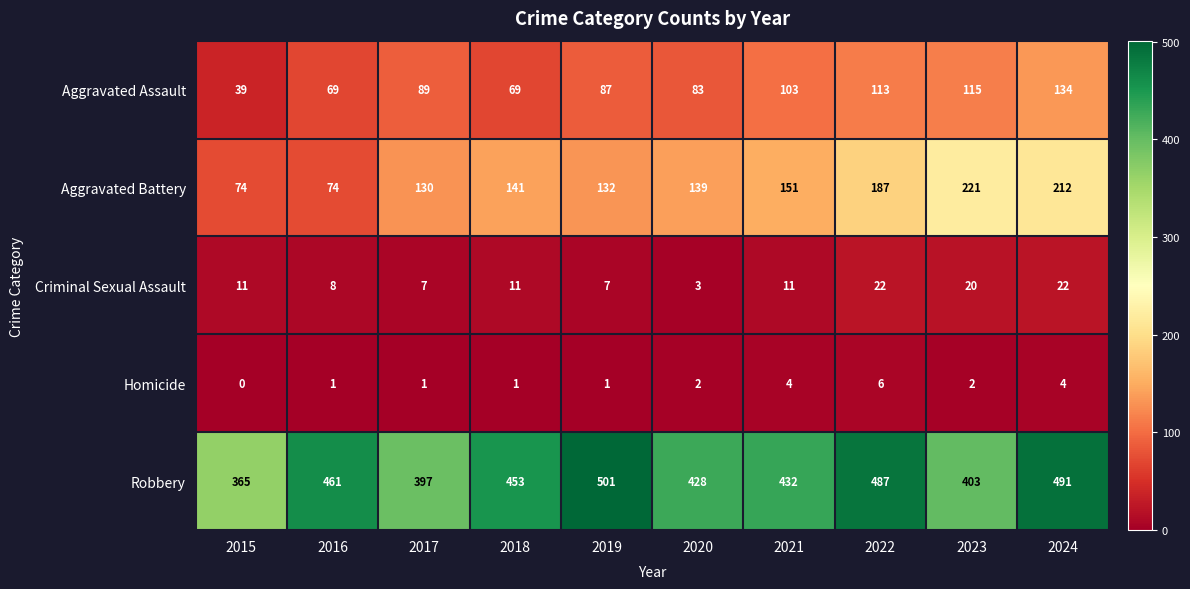

Which category has the lowest value across all series?

2015